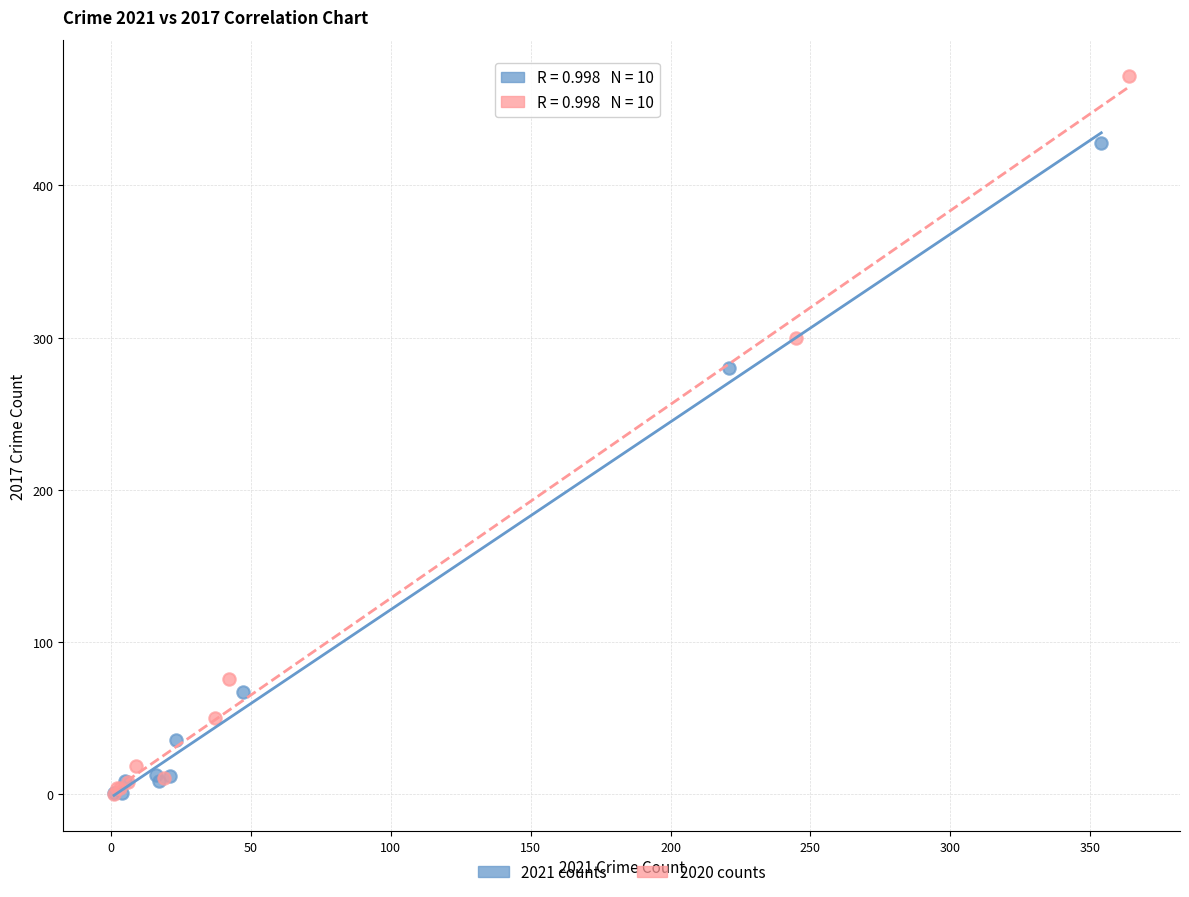

Which series has the widest spread of Y values?

2020 counts